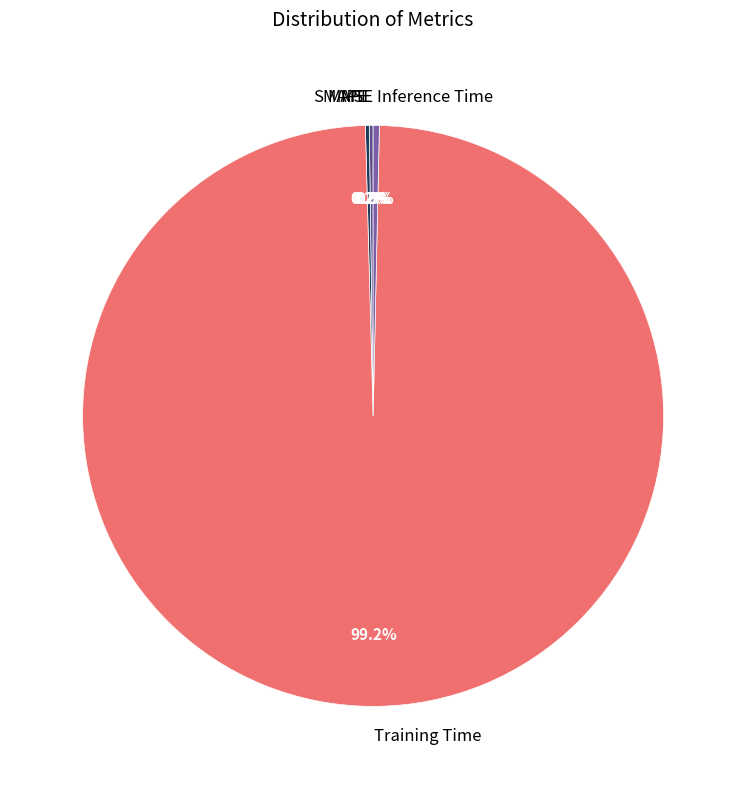

Is Training Time the majority of the pie?

Yes